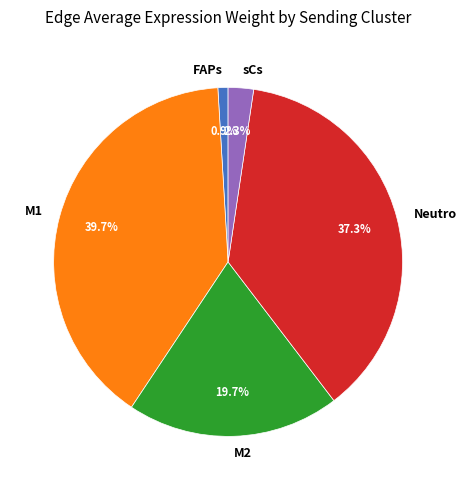

How many segments does this pie chart have?

5